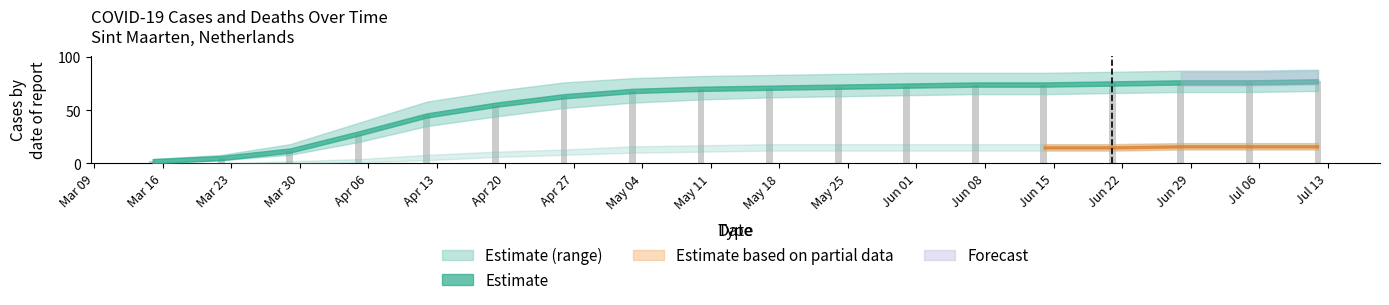

What is the sum of the values at May 18 and Jun 08?

145